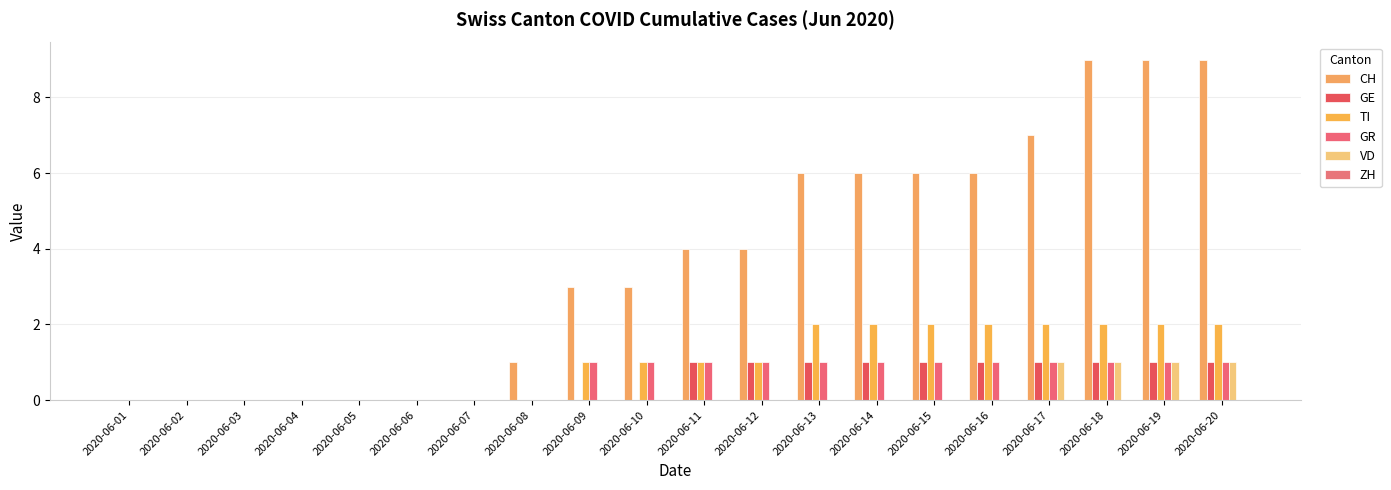

Reading right to left, what are all the values shown in this chart?

CH: 2020-06-20=9	2020-06-19=9	2020-06-18=9	2020-06-17=7	2020-06-16=6	2020-06-15=6	2020-06-14=6	2020-06-13=6	2020-06-12=4	2020-06-11=4	2020-06-10=3	2020-06-09=3	2020-06-08=1	2020-06-07=0	2020-06-06=0	2020-06-05=0	2020-06-04=0	2020-06-03=0	2020-06-02=0	2020-06-01=0
GE: 2020-06-20=1	2020-06-19=1	2020-06-18=1	2020-06-17=1	2020-06-16=1	2020-06-15=1	2020-06-14=1	2020-06-13=1	2020-06-12=1	2020-06-11=1	2020-06-10=0	2020-06-09=0	2020-06-08=0	2020-06-07=0	2020-06-06=0	2020-06-05=0	2020-06-04=0	2020-06-03=0	2020-06-02=0	2020-06-01=0
TI: 2020-06-20=2	2020-06-19=2	2020-06-18=2	2020-06-17=2	2020-06-16=2	2020-06-15=2	2020-06-14=2	2020-06-13=2	2020-06-12=1	2020-06-11=1	2020-06-10=1	2020-06-09=1	2020-06-08=0	2020-06-07=0	2020-06-06=0	2020-06-05=0	2020-06-04=0	2020-06-03=0	2020-06-02=0	2020-06-01=0
GR: 2020-06-20=1	2020-06-19=1	2020-06-18=1	2020-06-17=1	2020-06-16=1	2020-06-15=1	2020-06-14=1	2020-06-13=1	2020-06-12=1	2020-06-11=1	2020-06-10=1	2020-06-09=1	2020-06-08=0	2020-06-07=0	2020-06-06=0	2020-06-05=0	2020-06-04=0	2020-06-03=0	2020-06-02=0	2020-06-01=0
VD: 2020-06-20=1	2020-06-19=1	2020-06-18=1	2020-06-17=1	2020-06-16=0	2020-06-15=0	2020-06-14=0	2020-06-13=0	2020-06-12=0	2020-06-11=0	2020-06-10=0	2020-06-09=0	2020-06-08=0	2020-06-07=0	2020-06-06=0	2020-06-05=0	2020-06-04=0	2020-06-03=0	2020-06-02=0	2020-06-01=0
ZH: 2020-06-20=0	2020-06-19=0	2020-06-18=0	2020-06-17=0	2020-06-16=0	2020-06-15=0	2020-06-14=0	2020-06-13=0	2020-06-12=0	2020-06-11=0	2020-06-10=0	2020-06-09=0	2020-06-08=0	2020-06-07=0	2020-06-06=0	2020-06-05=0	2020-06-04=0	2020-06-03=0	2020-06-02=0	2020-06-01=0